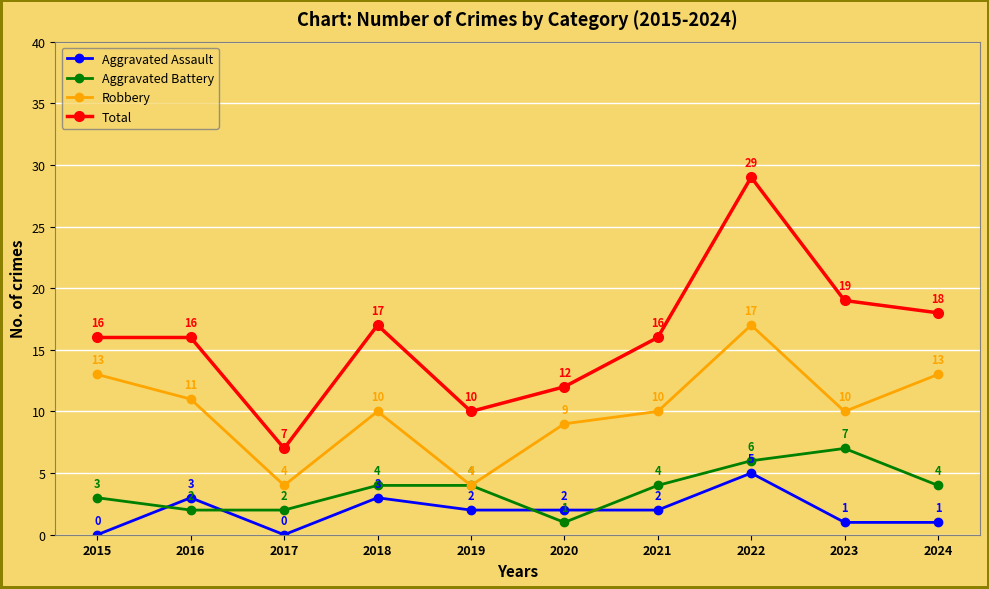

Reading left to right, extract all data points from this chart.

Aggravated Assault: 0	3	0	3	2	2	2	5	1	1
Aggravated Battery: 3	2	2	4	4	1	4	6	7	4
Robbery: 13	11	4	10	4	9	10	17	10	13
Total: 16	16	7	17	10	12	16	29	19	18